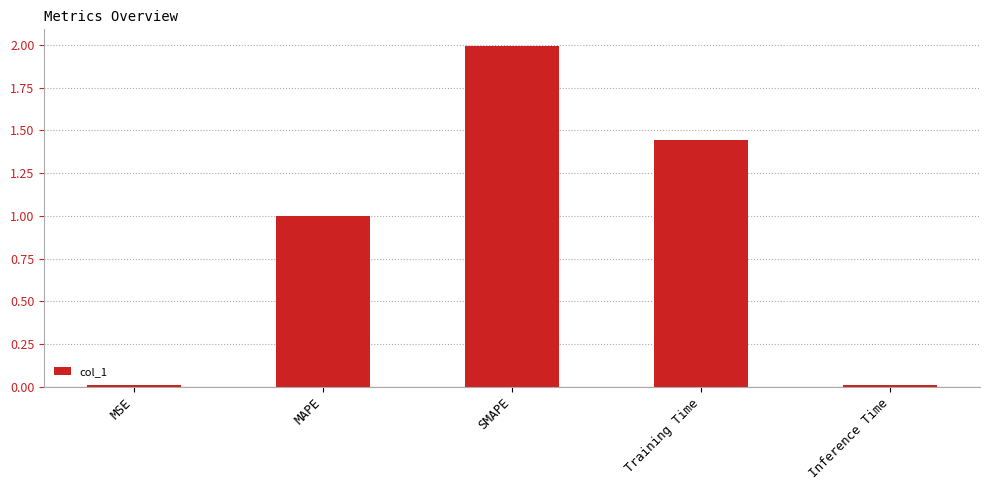

What is the change in value from SMAPE to Training Time?

-0.6